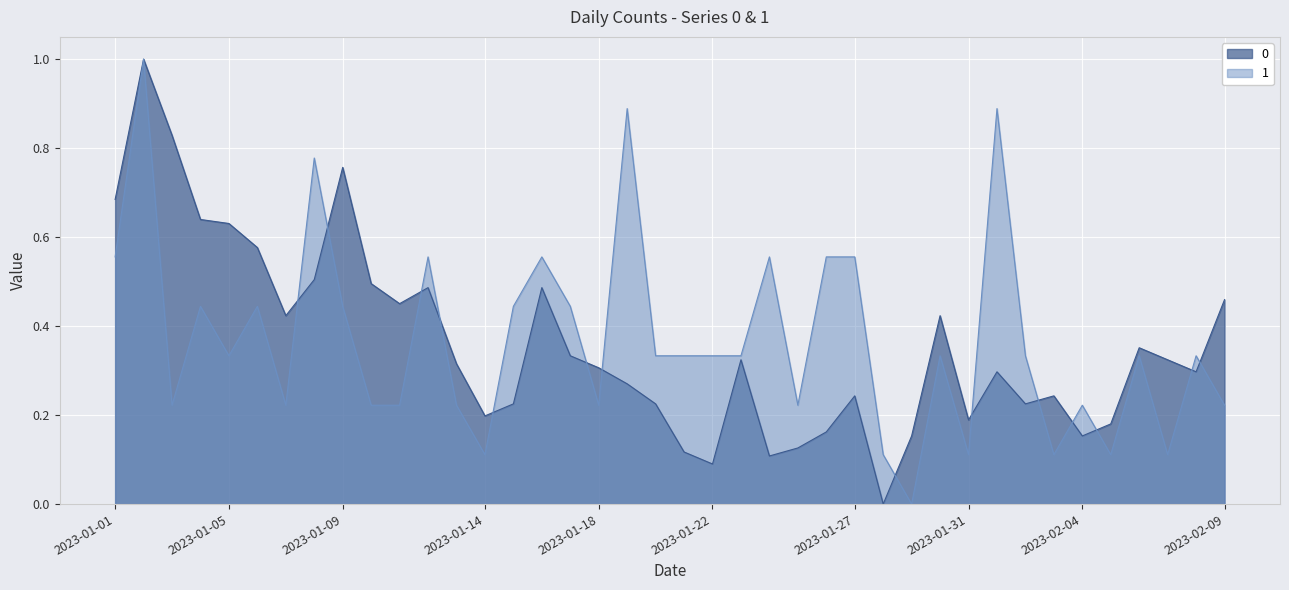

Reading left to right, transcribe all the data shown in this chart.

0: 2023-01-01=0.7	2023-01-02=1.0	2023-01-03=0.8	2023-01-04=0.6	2023-01-05=0.6	2023-01-06=0.6	2023-01-07=0.4	2023-01-08=0.5	2023-01-09=0.8	2023-01-10=0.5	2023-01-11=0.5	2023-01-12=0.5	2023-01-13=0.3	2023-01-14=0.2	2023-01-15=0.2	2023-01-16=0.5	2023-01-17=0.3	2023-01-18=0.3	2023-01-19=0.3	2023-01-20=0.2	2023-01-21=0.1	2023-01-22=0.1	2023-01-23=0.3	2023-01-24=0.1	2023-01-25=0.1	2023-01-26=0.2	2023-01-27=0.2	2023-01-28=0.0	2023-01-29=0.2	2023-01-30=0.4	2023-01-31=0.2	2023-02-01=0.3	2023-02-02=0.2	2023-02-03=0.2	2023-02-04=0.2	2023-02-05=0.2	2023-02-06=0.4	2023-02-07=0.3	2023-02-08=0.3	2023-02-09=0.5
1: 2023-01-01=0.6	2023-01-02=1.0	2023-01-03=0.2	2023-01-04=0.4	2023-01-05=0.3	2023-01-06=0.4	2023-01-07=0.2	2023-01-08=0.8	2023-01-09=0.4	2023-01-10=0.2	2023-01-11=0.2	2023-01-12=0.6	2023-01-13=0.2	2023-01-14=0.1	2023-01-15=0.4	2023-01-16=0.6	2023-01-17=0.4	2023-01-18=0.2	2023-01-19=0.9	2023-01-20=0.3	2023-01-21=0.3	2023-01-22=0.3	2023-01-23=0.3	2023-01-24=0.6	2023-01-25=0.2	2023-01-26=0.6	2023-01-27=0.6	2023-01-28=0.1	2023-01-29=0.0	2023-01-30=0.3	2023-01-31=0.1	2023-02-01=0.9	2023-02-02=0.3	2023-02-03=0.1	2023-02-04=0.2	2023-02-05=0.1	2023-02-06=0.3	2023-02-07=0.1	2023-02-08=0.3	2023-02-09=0.2